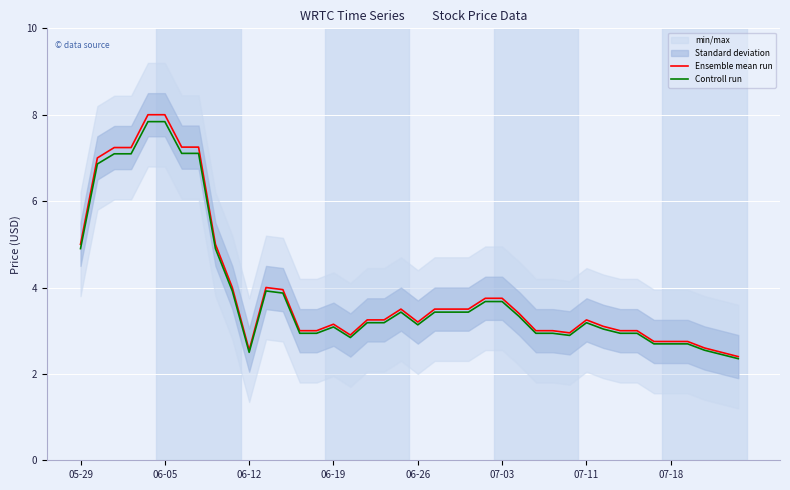

The Controll run series shows 4.9 at 05-29. True or false?

True